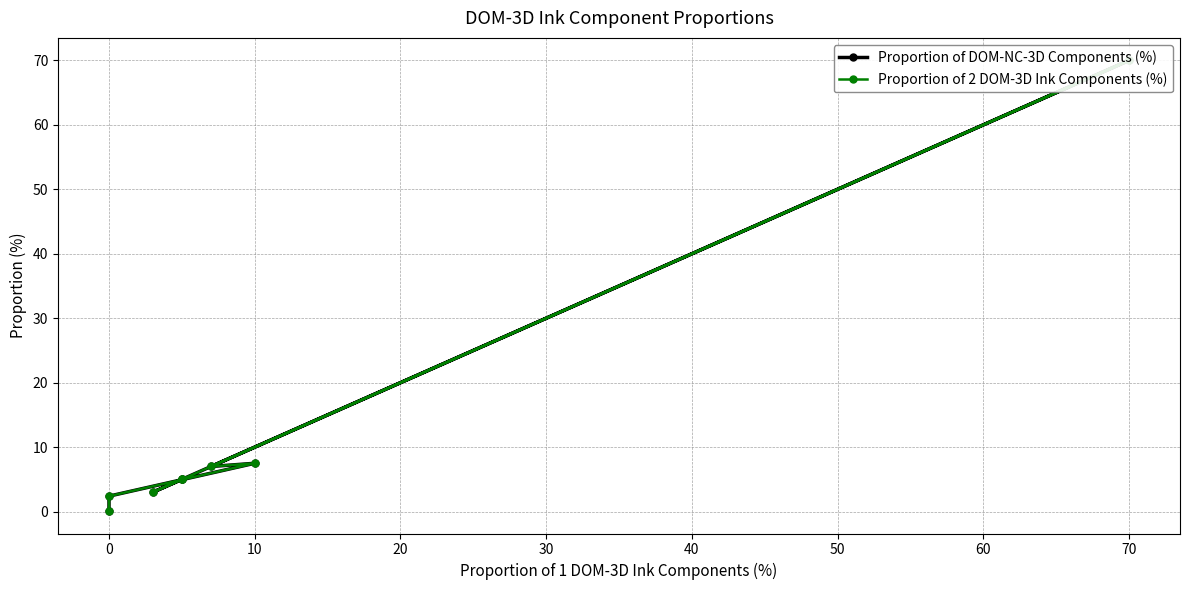

What is the difference between the maximum and second lowest values in the Proportion of DOM-NC-3D Components (%) series?

67.6